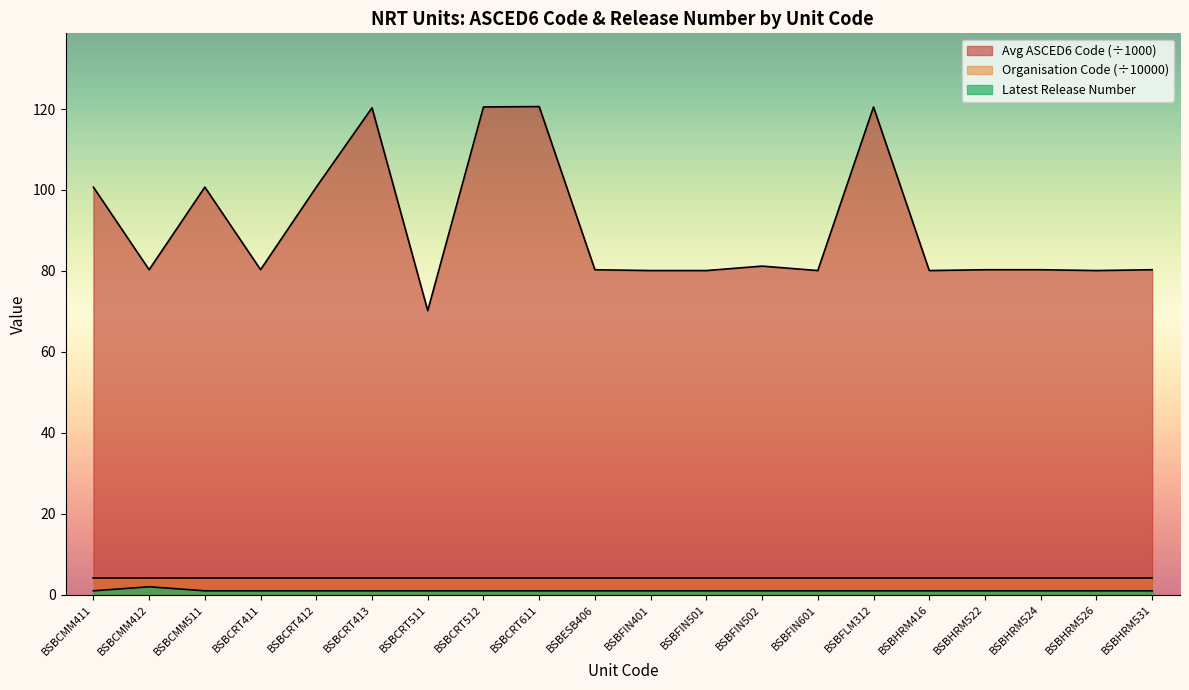

Which series has the largest range (max minus min)?

Avg ASCED6 Code (÷1000)